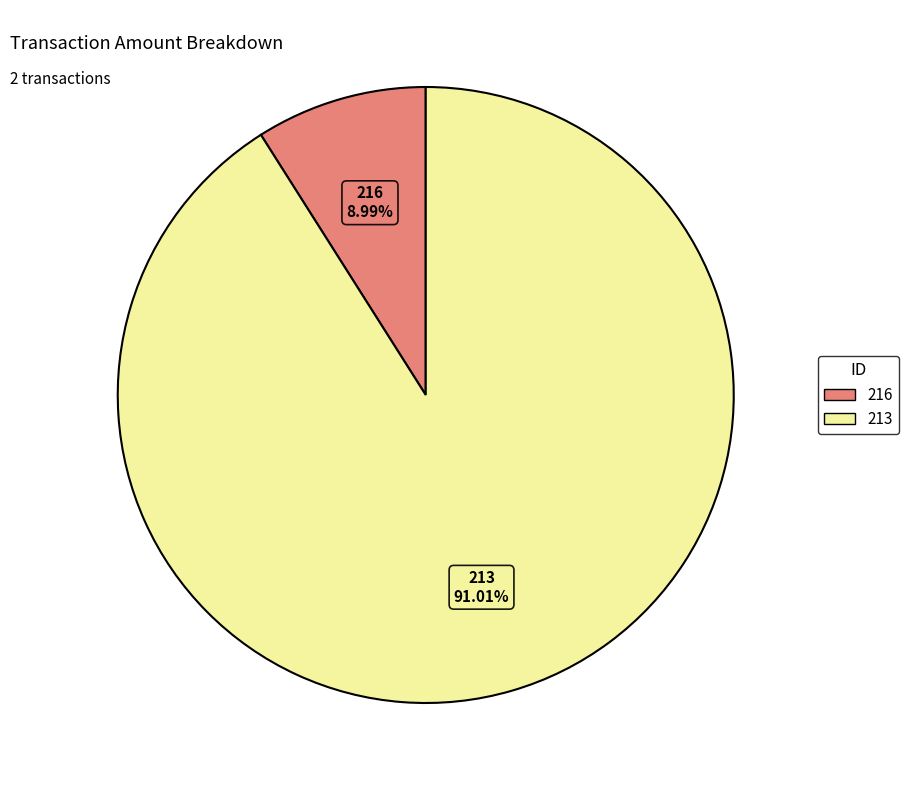

To the nearest percent, what is the difference between the largest and smallest slice percentages?

82%